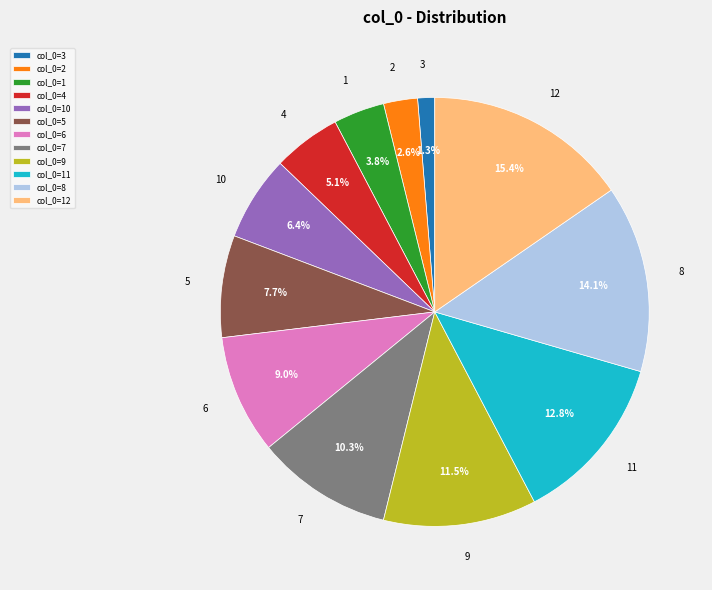

Approximately how many times larger is the value at 7 compared to 4?

2.0